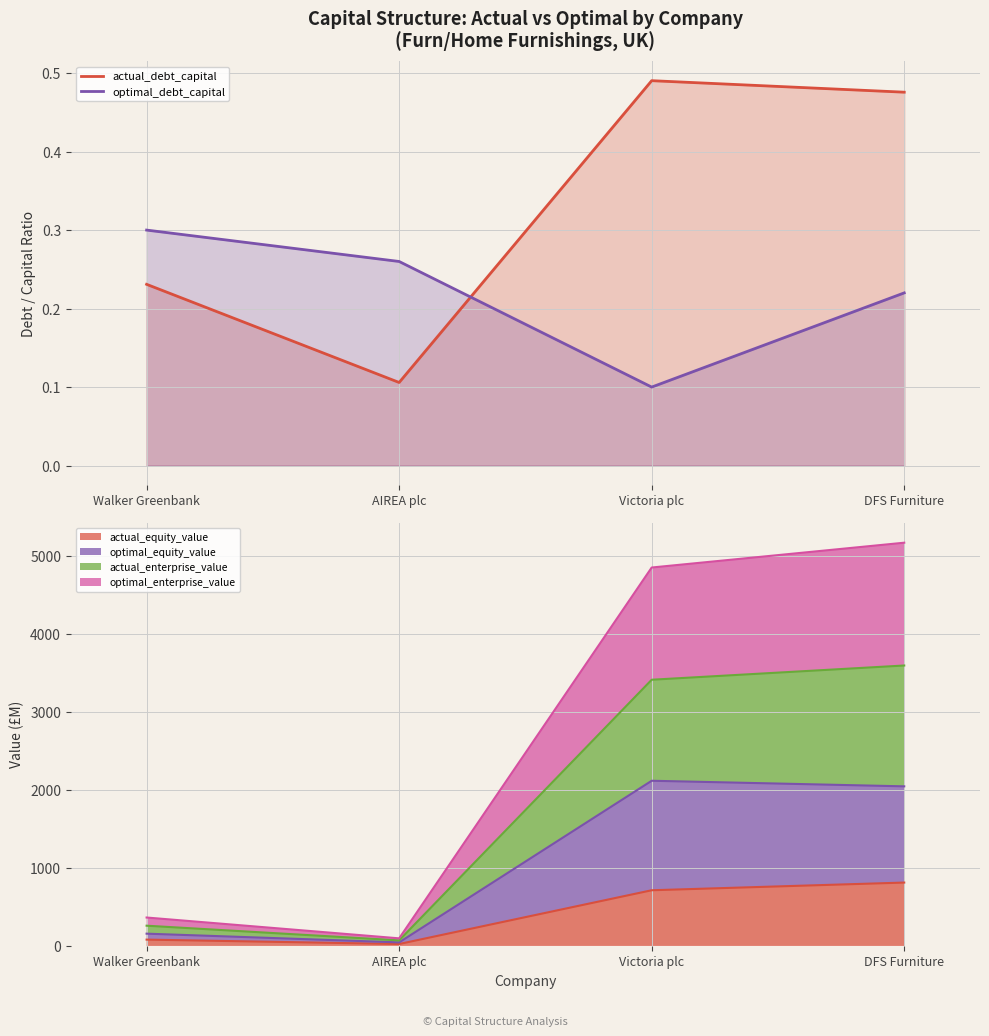

What is the total value across all series at Victoria plc?

0.6